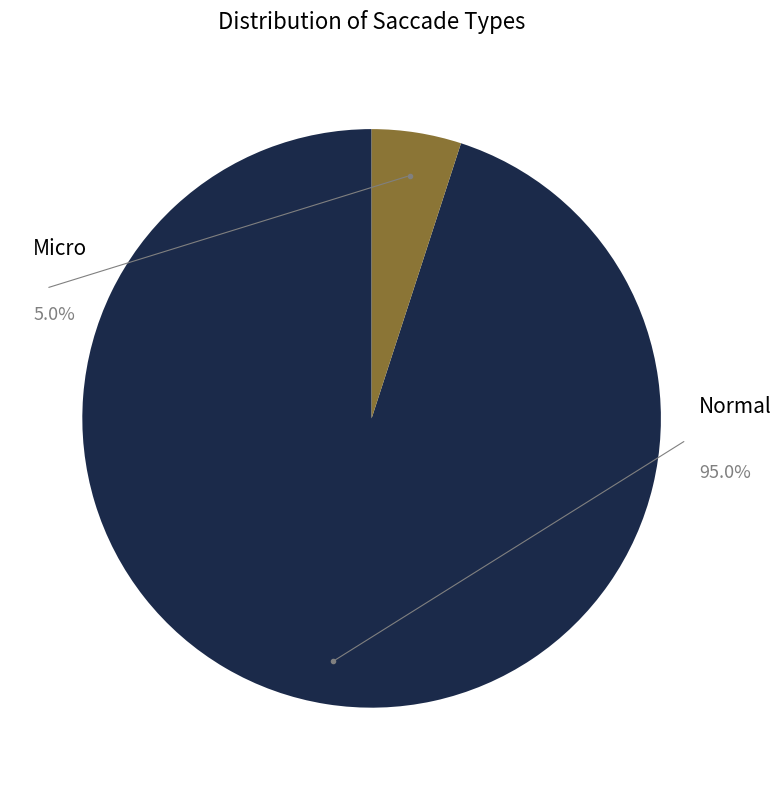

Combined, what portion of the pie is Normal and Micro?

100.0%